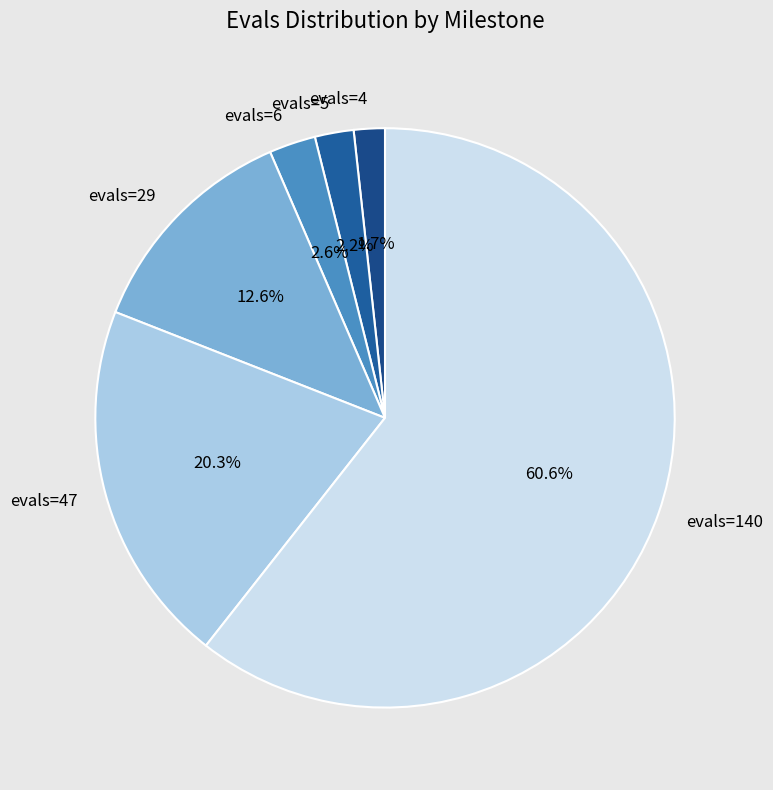

Count the number of slices in the pie.

6